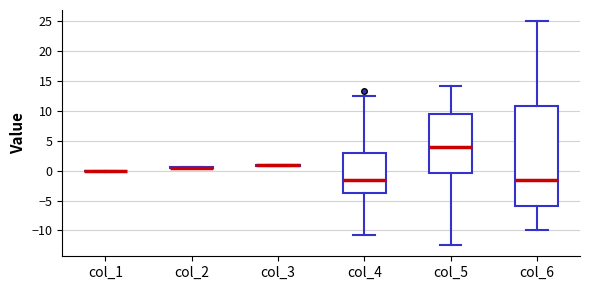

Reading left to right, transcribe this box plot: for each box, give where its median line is, the range the box spans, and where its two whiskers end, as read against the y-axis. The values are not printed on the chart, so give them approximately, as read against the axis.

col_1: box collapsed to a line at 0.0, whiskers 0.0 to 0.0
col_2: box collapsed to a line at 0.5, whiskers 0.5 to 0.5
col_3: box collapsed to a line at 1.0, whiskers 1.0 to 1.0
col_4: median -1.5, box -4.0 to 3.0, whiskers -10.5 to 12.5
col_5: median 4.0, box -0.5 to 9.5, whiskers -12.5 to 14.0
col_6: median -1.5, box -6.0 to 11.0, whiskers -10.0 to 25.0